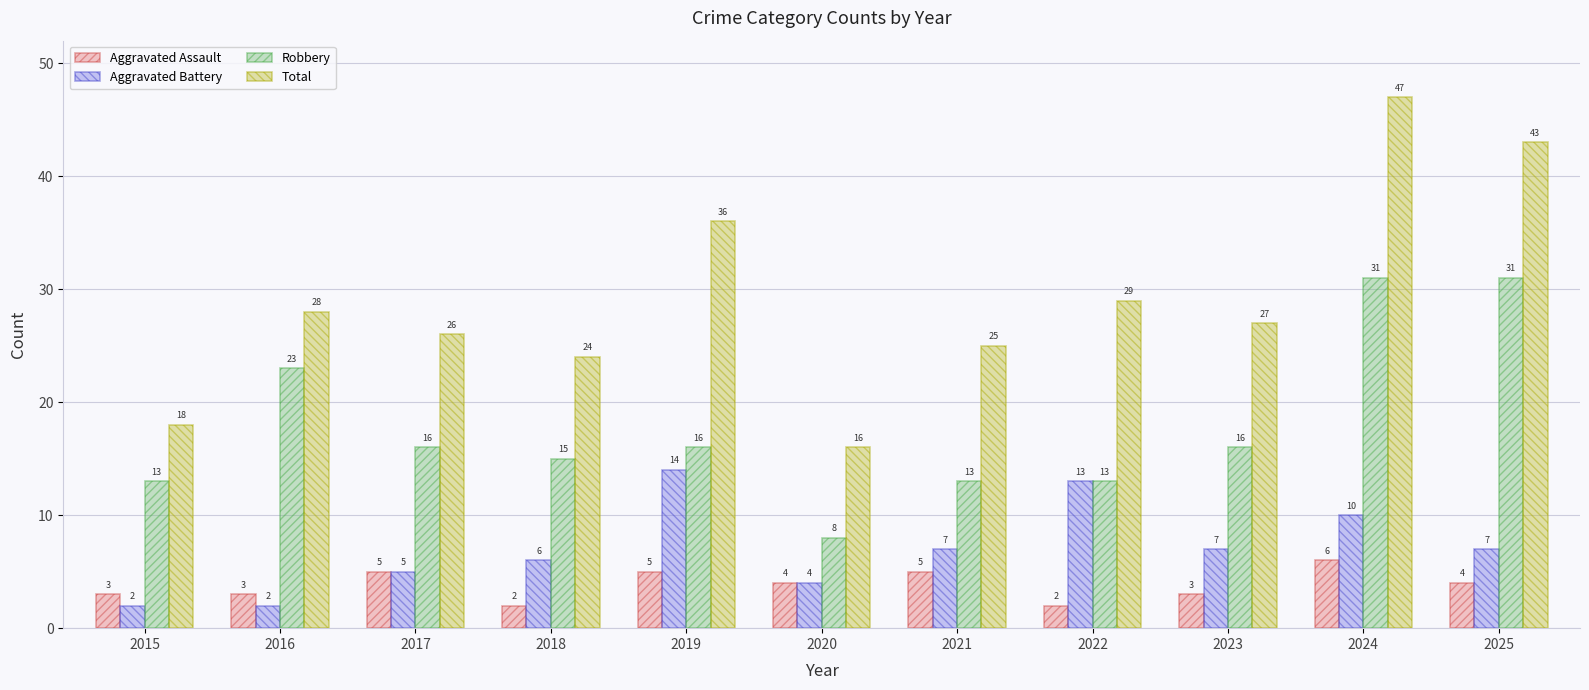

Is it true that Total equals 36 at 2019?

True